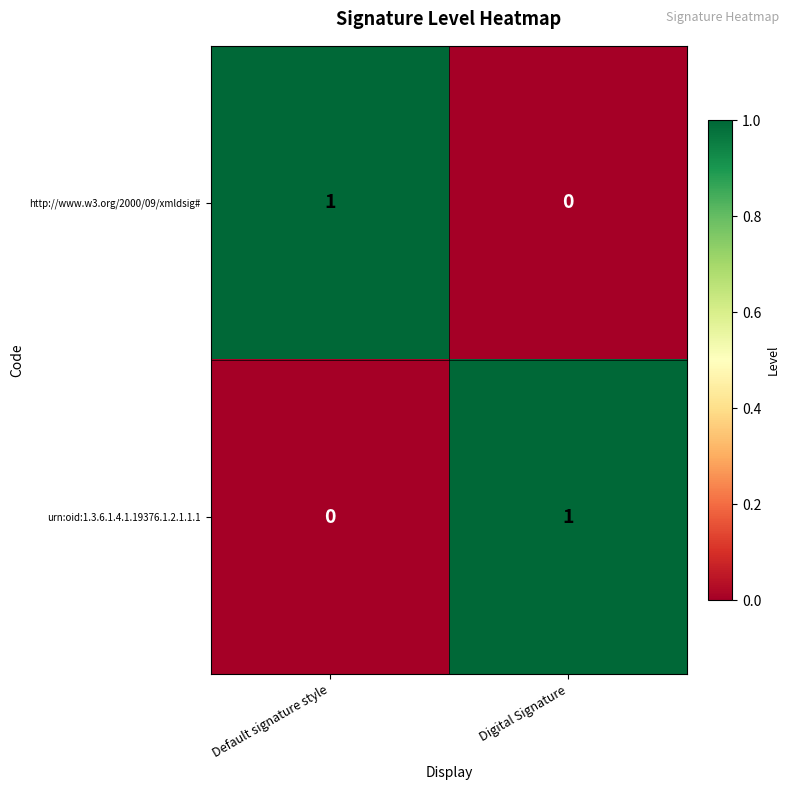

True or false: http://www.w3.org/2000/09/xmldsig# has a value of 0 at Default signature style.

False